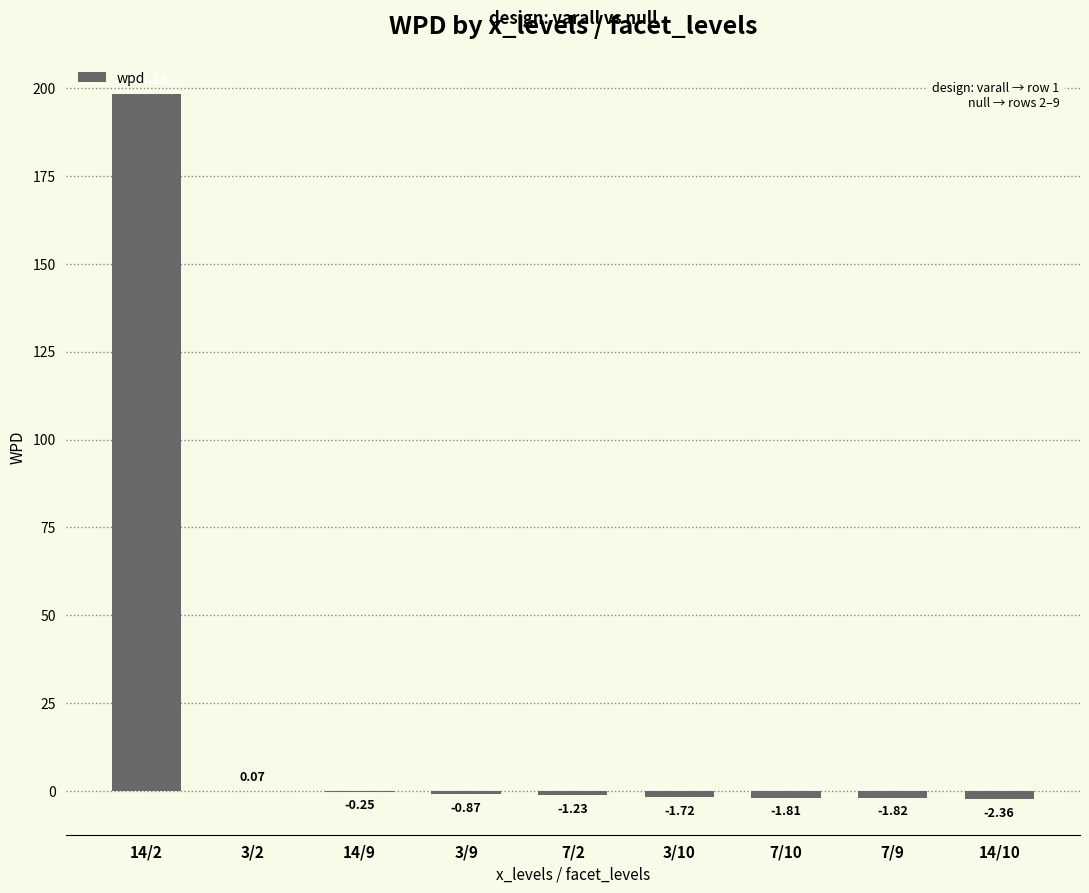

What is the sum of the values at 3/10 and 7/10?

-3.5